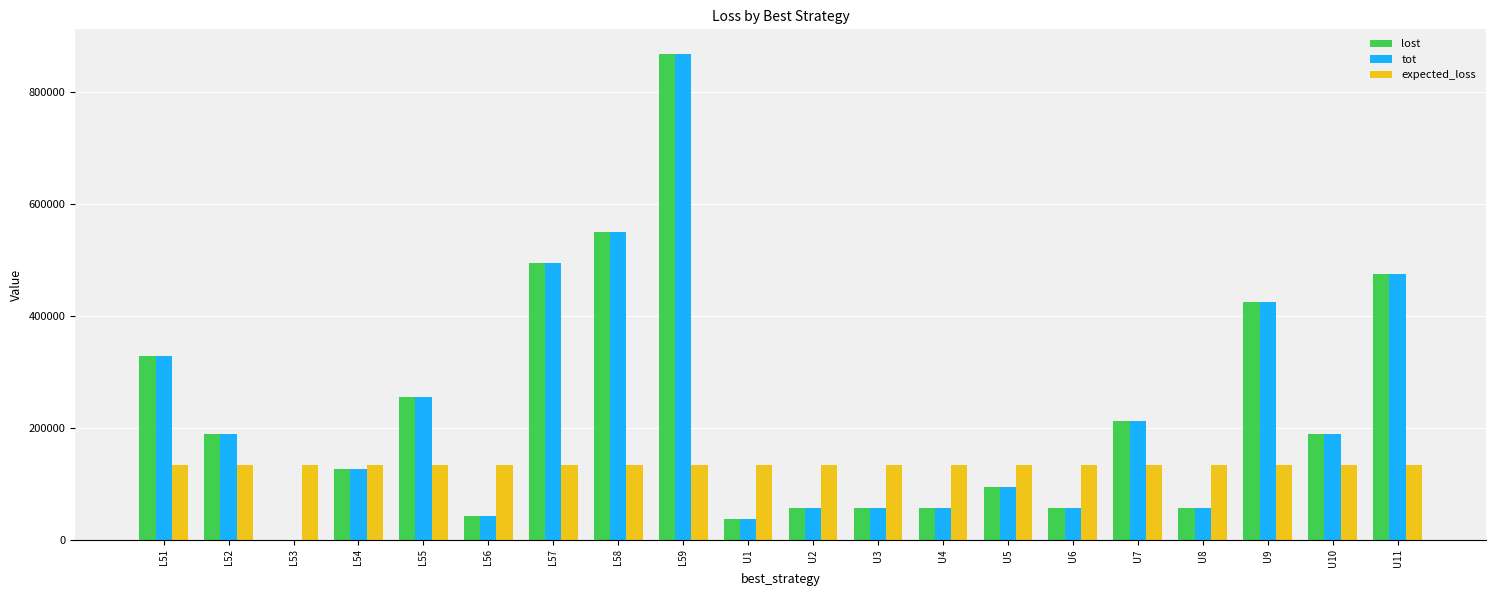

What is the total value across all series at U10?

509855.9